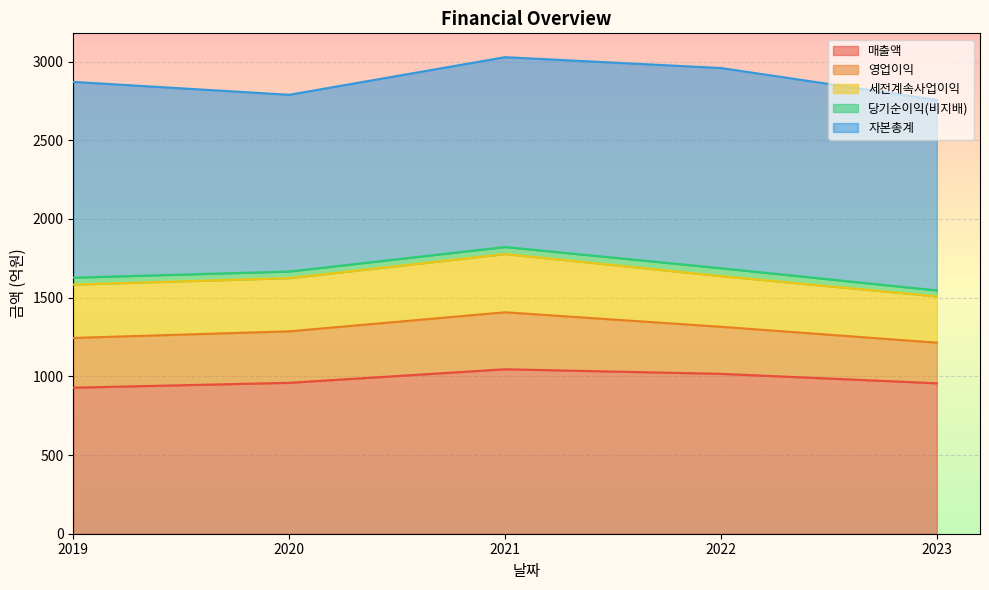

Reading right to left, what are all the values shown in this chart?

매출액: 2023-12-01=956	2022-12-01=1016	2021-12-01=1045	2020-12-01=959	2019-12-01=928
영업이익: 2023-12-01=258	2022-12-01=299	2021-12-01=362	2020-12-01=327	2019-12-01=316
세전계속사업이익: 2023-12-01=294	2022-12-01=322	2021-12-01=370	2020-12-01=338	2019-12-01=339
당기순이익(비지배): 2023-12-01=38	2022-12-01=50	2021-12-01=45	2020-12-01=42	2019-12-01=44
자본총계: 2023-12-01=1210	2022-12-01=1272	2021-12-01=1206	2020-12-01=1123	2019-12-01=1244